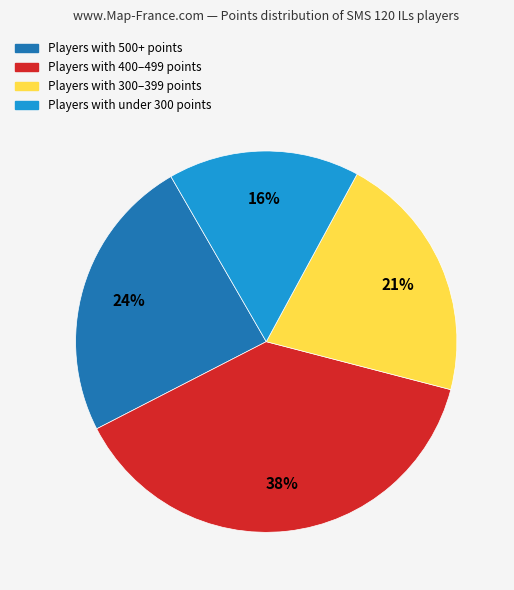

Is there any slice that represents more than half of the pie?

No